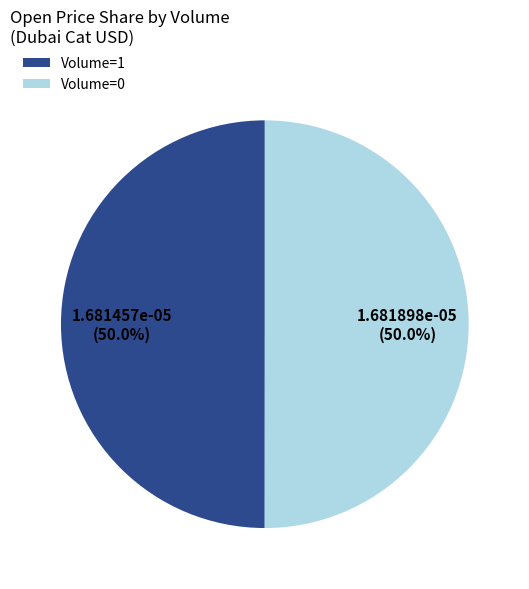

Do Volume=0 and Volume=1 together represent more than half of the pie?

Yes